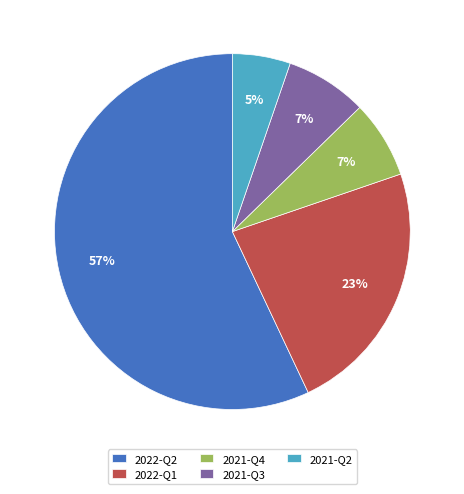

What is the largest slice in the pie chart?

2022-Q2